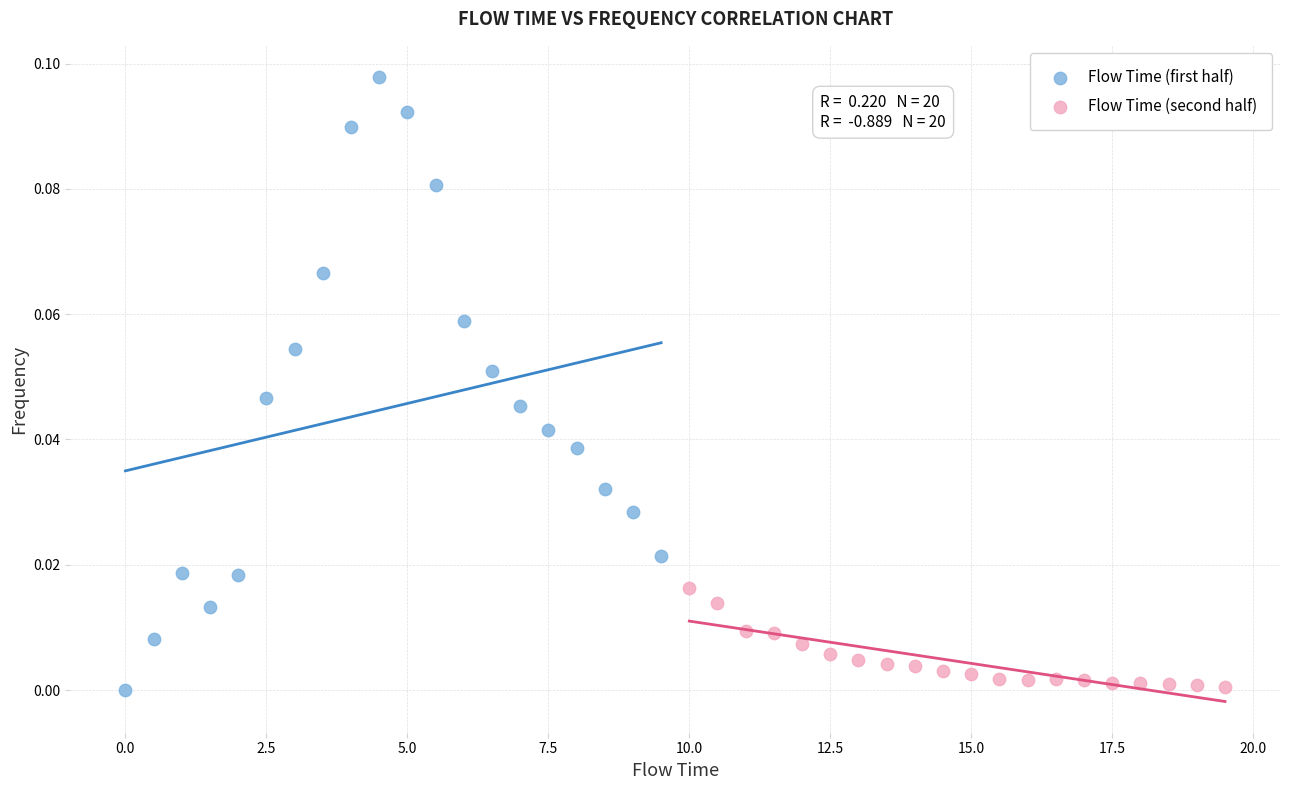

Which series reaches the maximum Y coordinate?

Flow Time (first half)